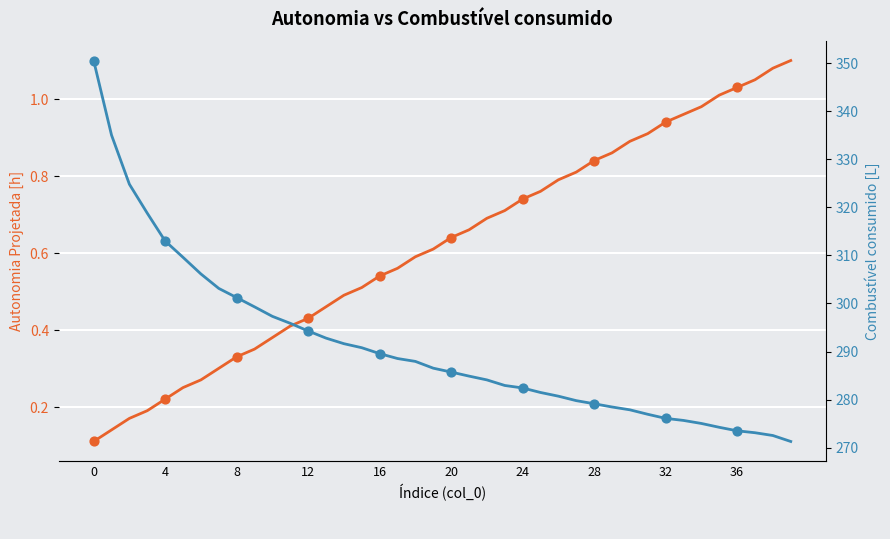

Which series has the largest Y range (max minus min)?

Combustível consumido [L]